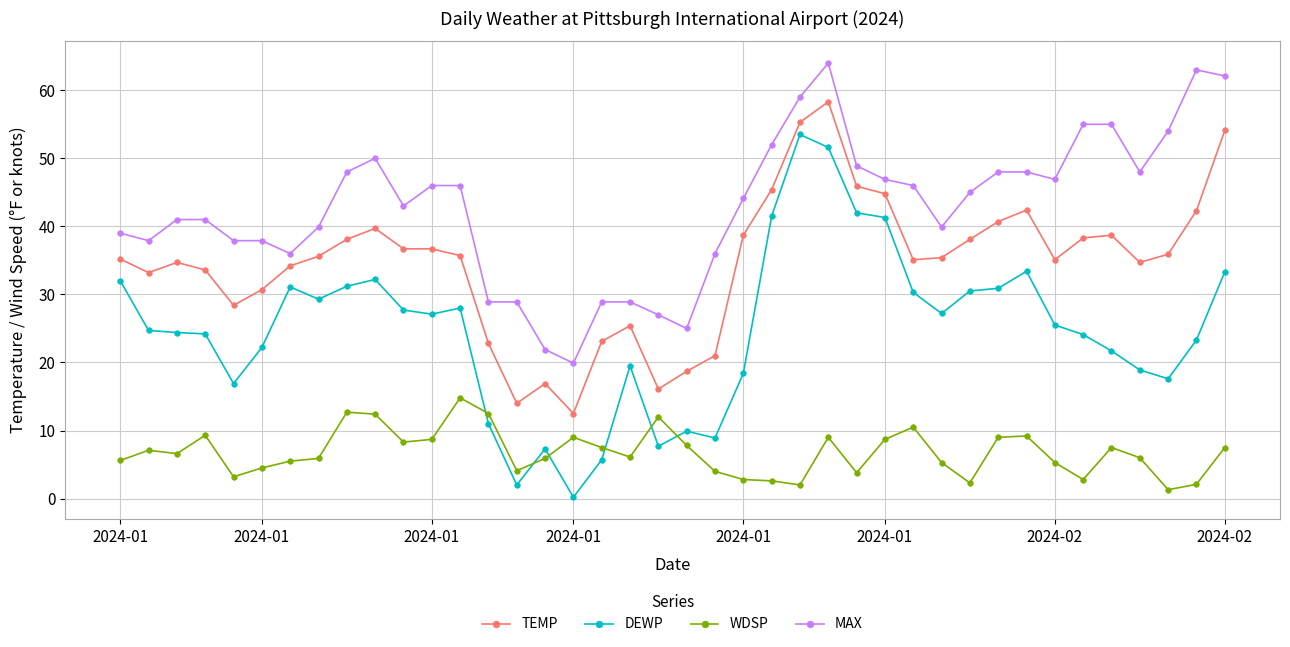

Which series has the largest total across all categories?

MAX